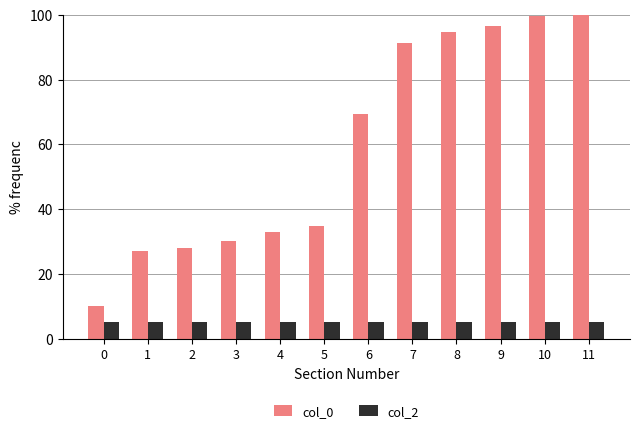

Rank the series by their average value, from highest to lowest.

col_0, col_2